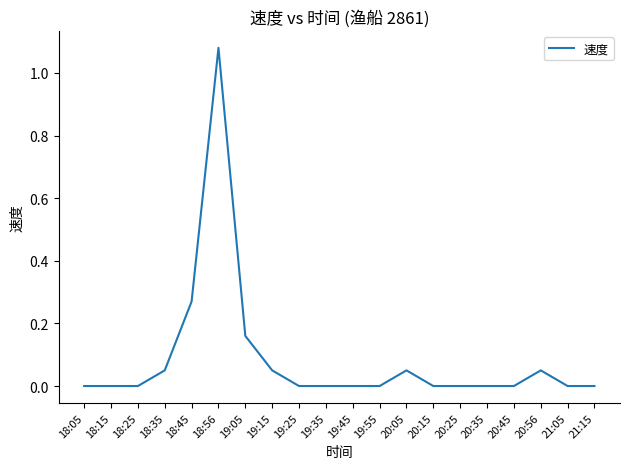

The value at 21:05 is 0.4. True or false?

False